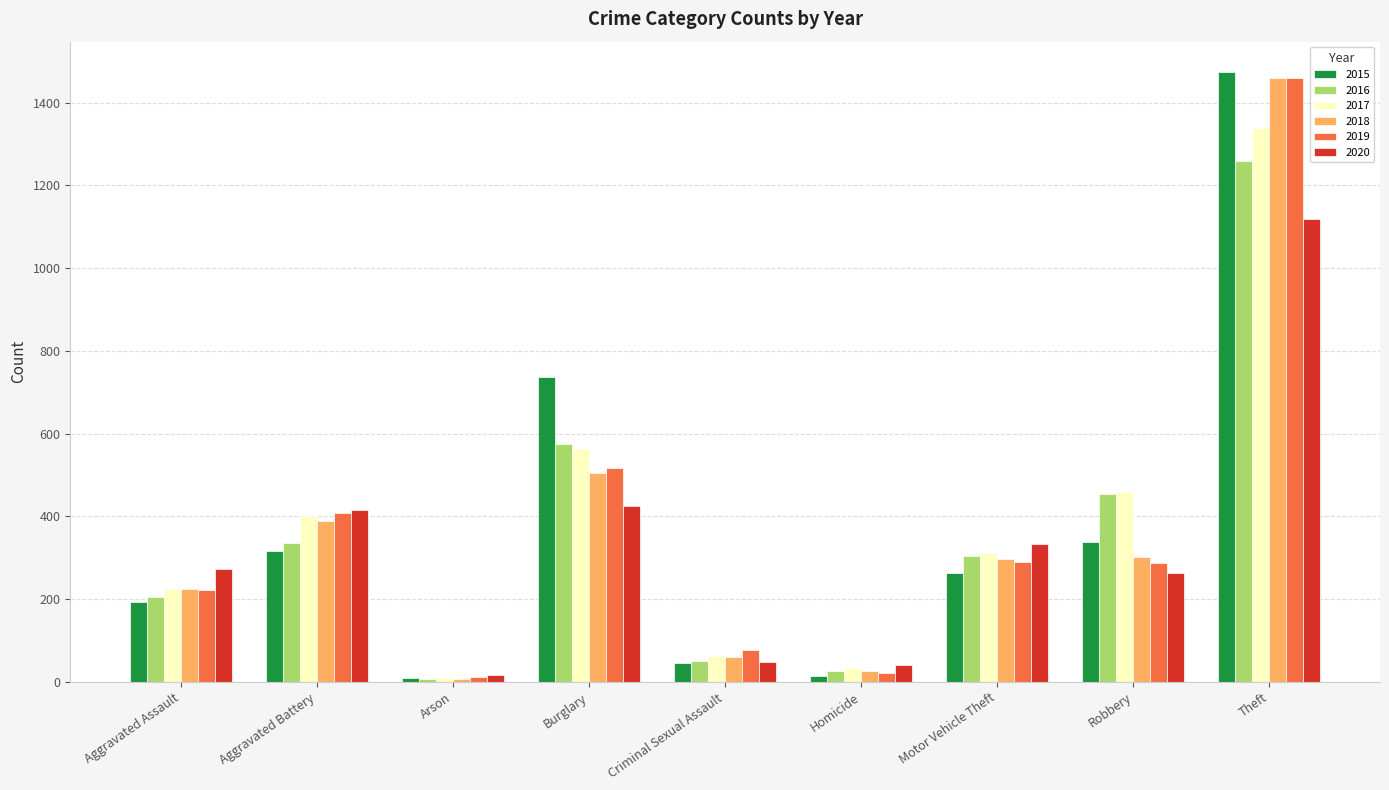

At which label does 2017 reach its peak?

Theft